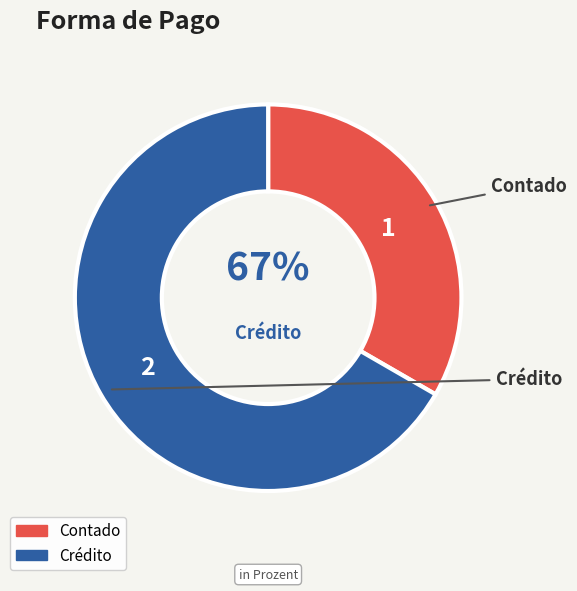

To the nearest percent, what percentage of the pie is Contado?

33%